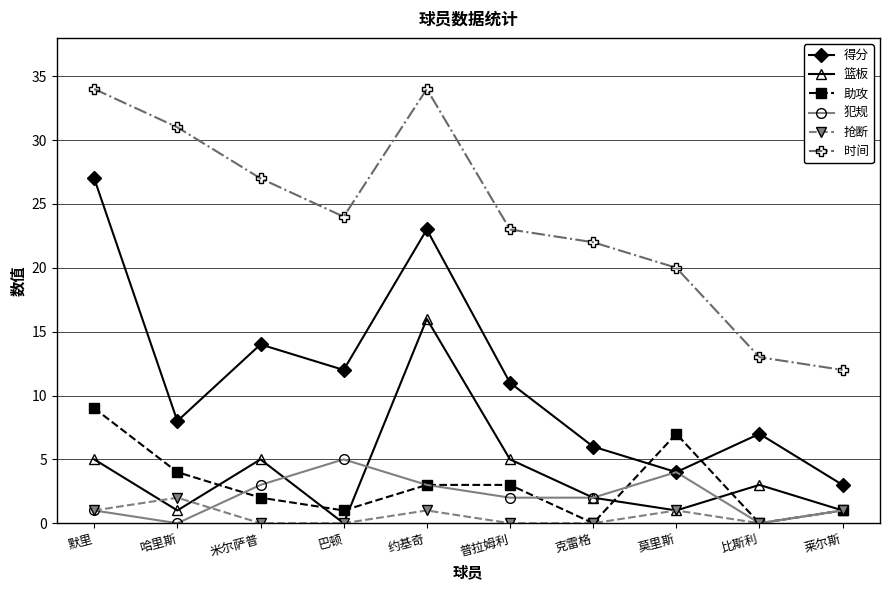

How many data points in 时间 are less than 24?

5